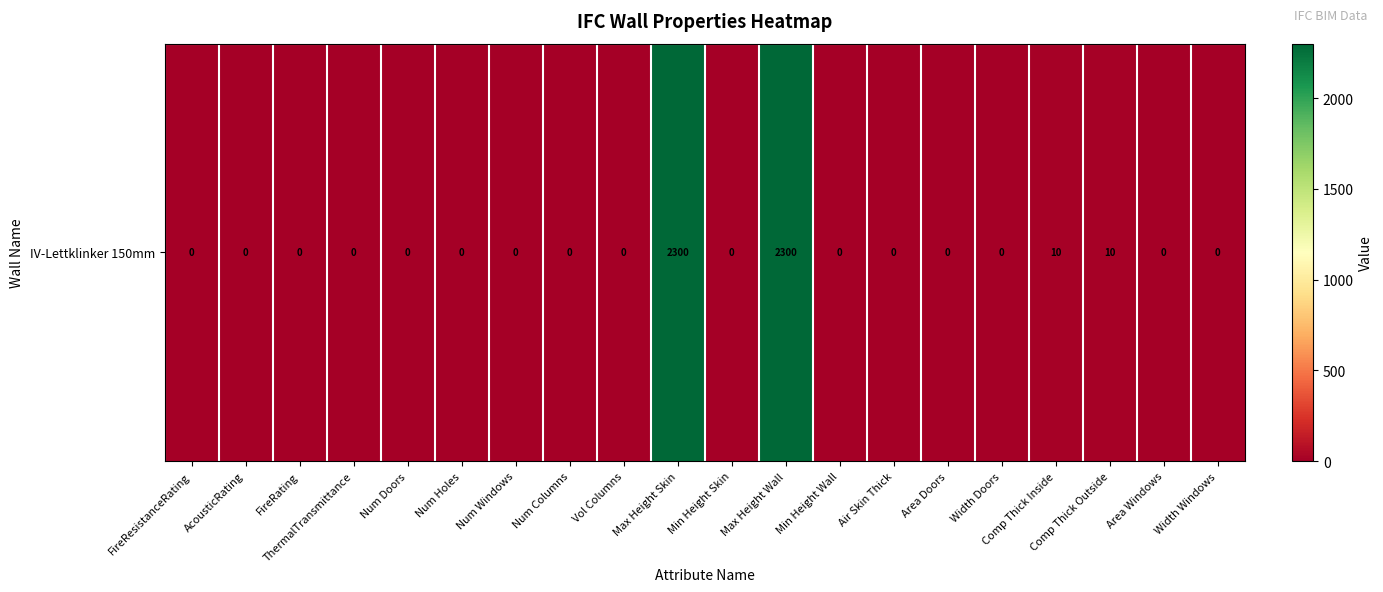

Rank the categories by value from highest to lowest.

Max Height Skin, Max Height Wall, Comp Thick Inside, Comp Thick Outside, FireResistanceRating, AcousticRating, FireRating, ThermalTransmittance, Num Doors, Num Holes, Num Windows, Num Columns, Vol Columns, Min Height Skin, Min Height Wall, Air Skin Thick, Area Doors, Width Doors, Area Windows, Width Windows